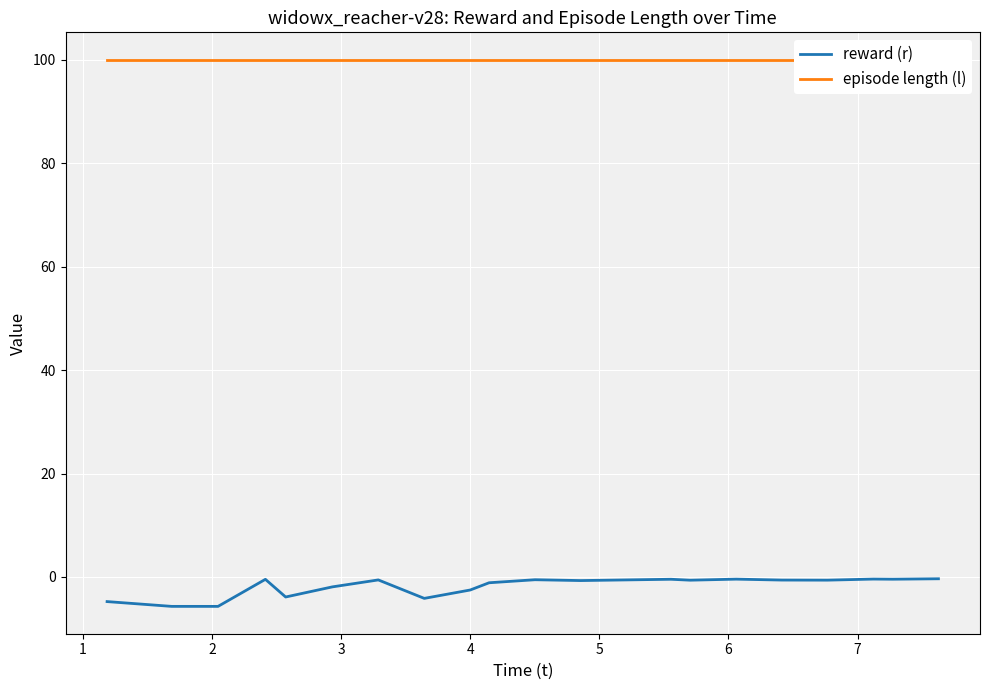

What is the lowest value of the reward (r) series?

-5.7